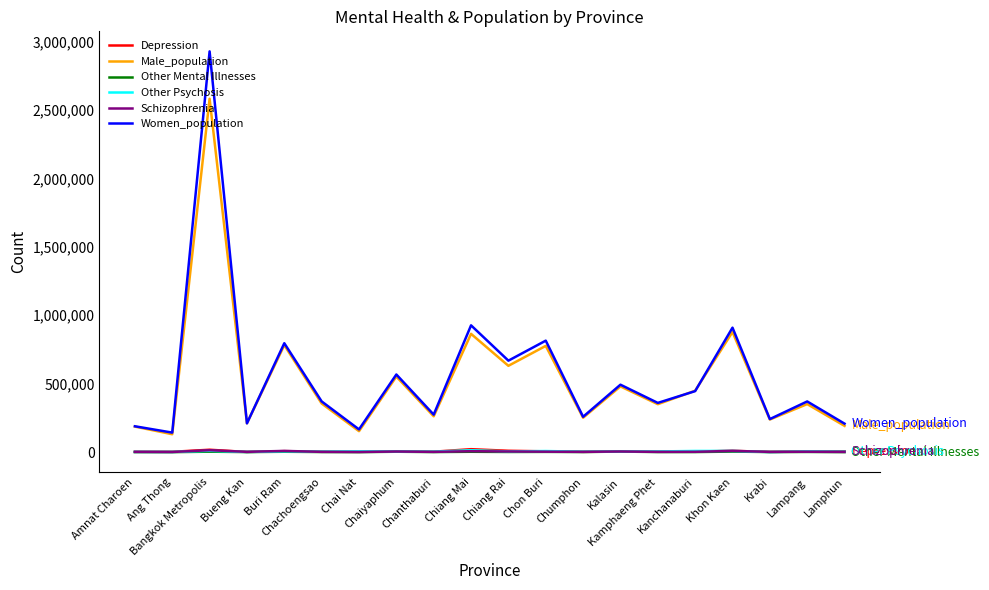

What is the sum of all Other Mental Illnesses values?

32536